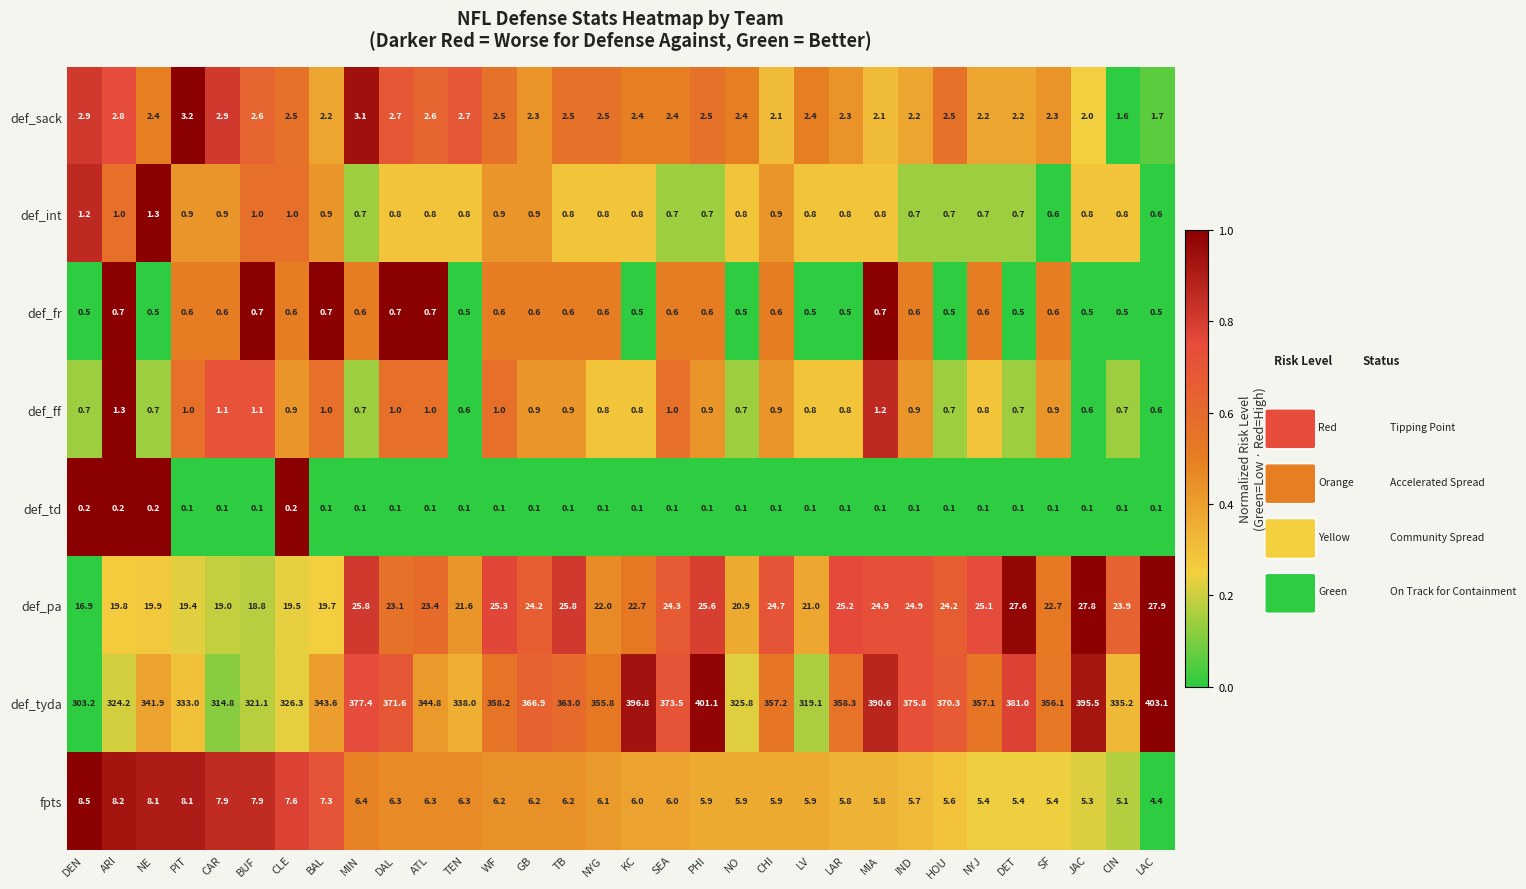

Between PIT and KC, which series saw the biggest shift?

def_tyda